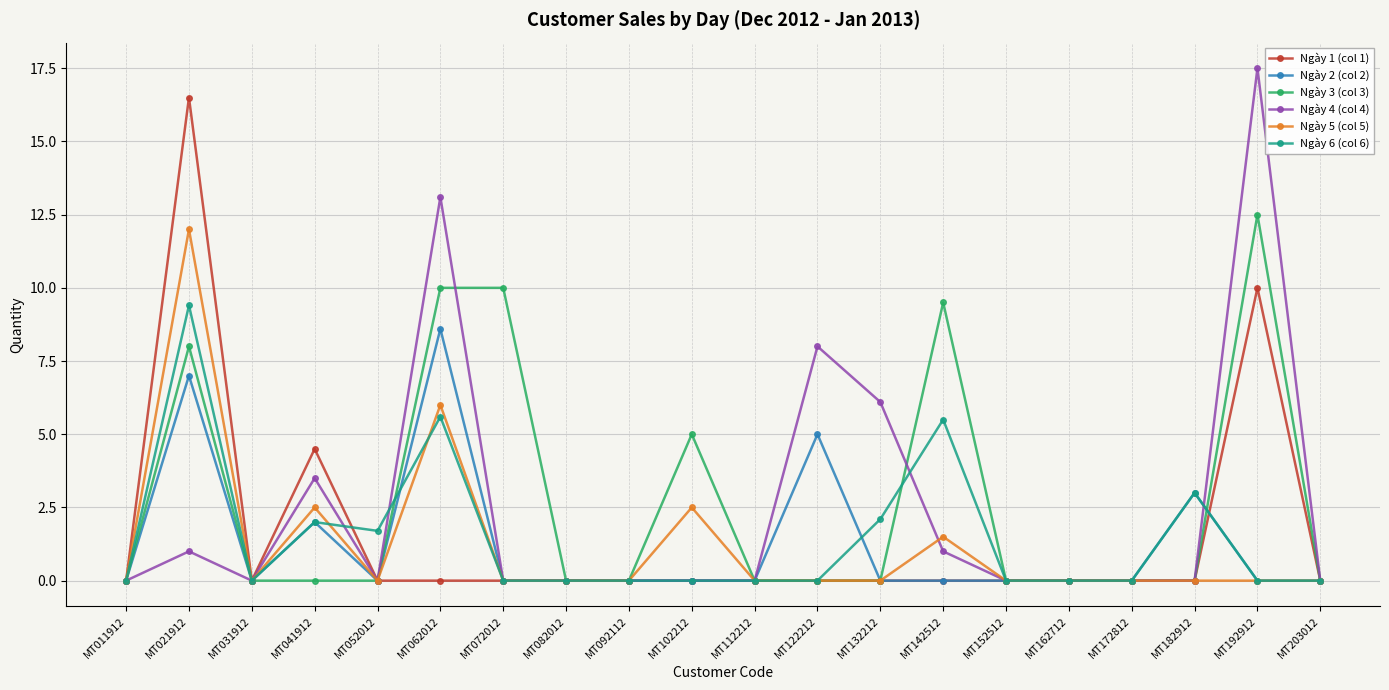

What is the spread (max minus min) of values at MT192912?

17.5